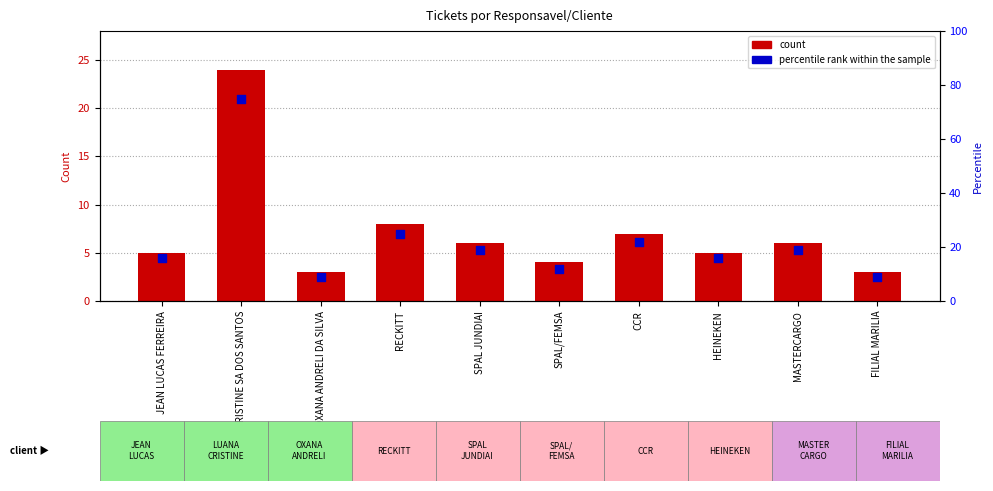

At which category is the sum across all series the highest?

LUANA CRISTINE SA DOS SANTOS